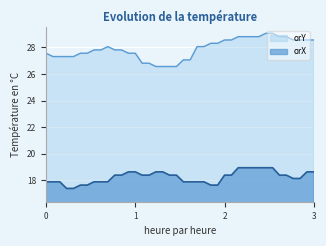

True or false: orY and orX cross at least once.

False